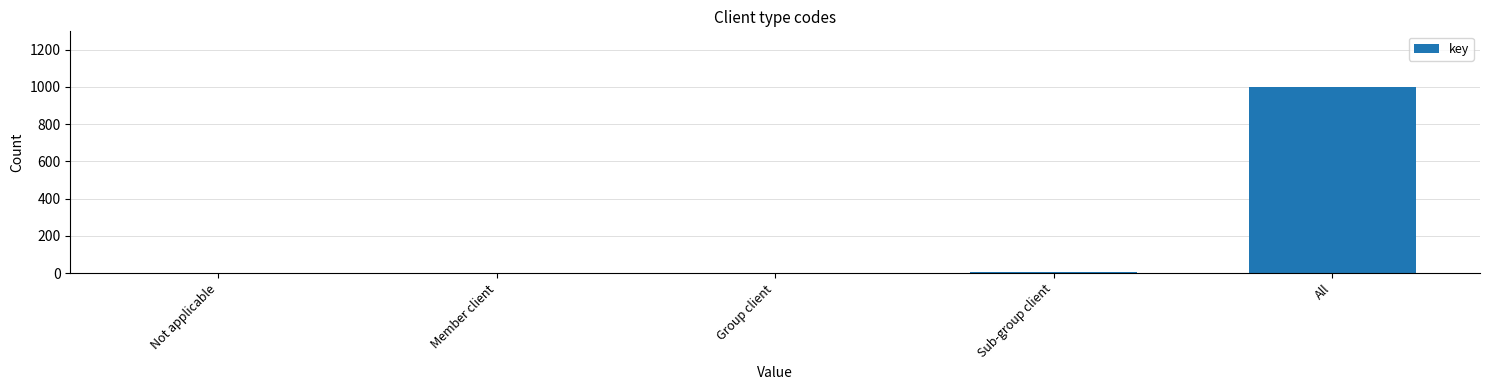

Is it true that the value at Not applicable is 0?

True